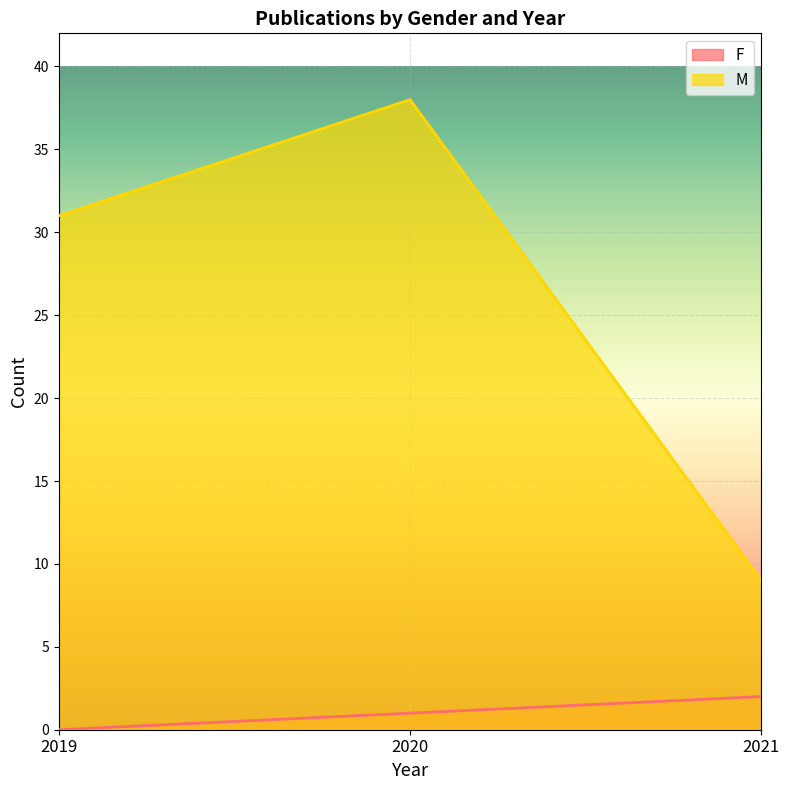

Read the F value at 2021.

2